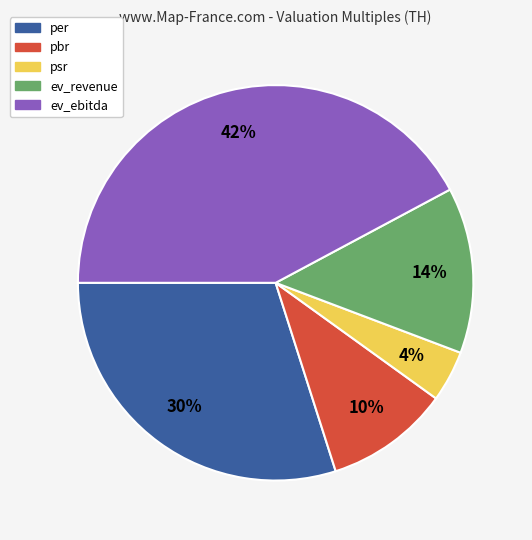

How many segments does this pie chart have?

5